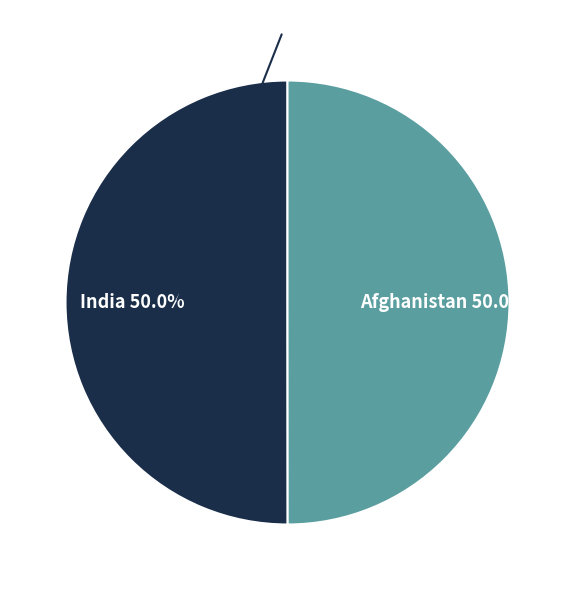

What is the total percentage of India and Afghanistan?

100.0%